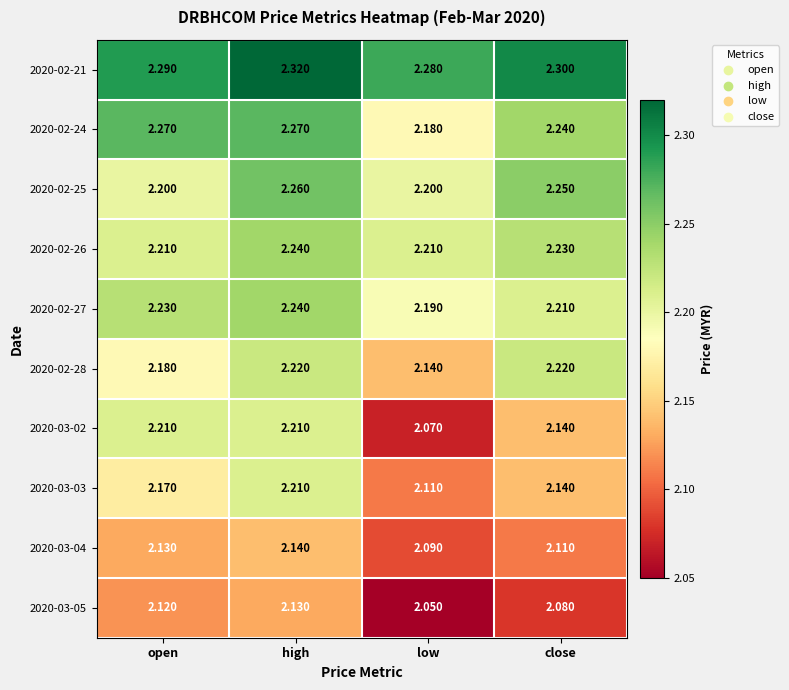

List the labels in order of 2020-03-03 value, smallest first.

low, close, open, high